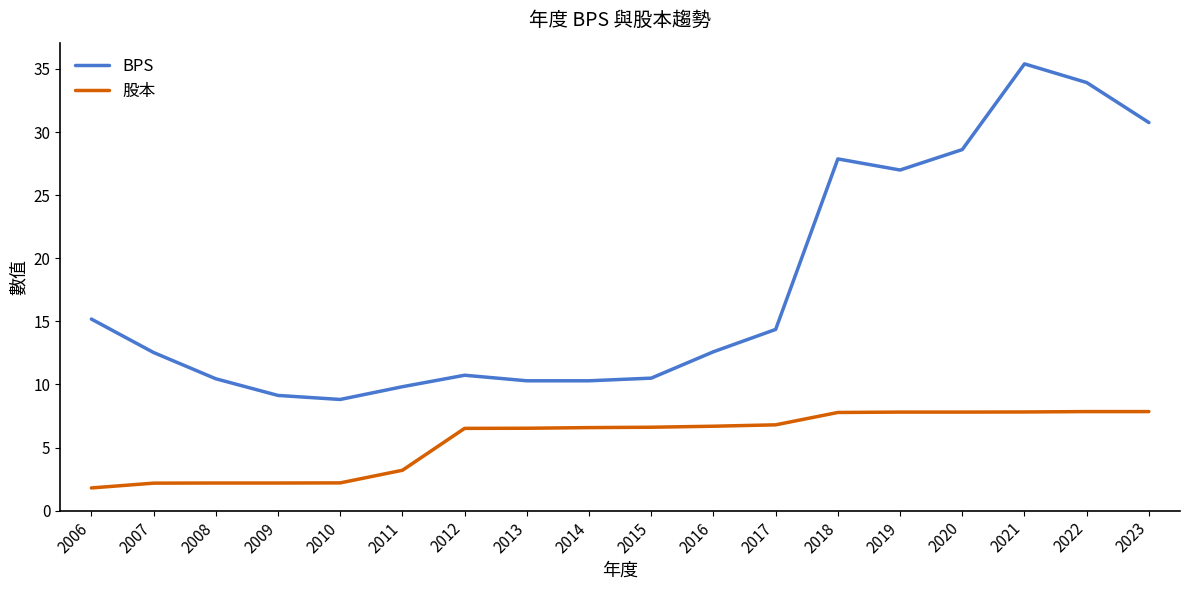

Which series has the largest total across all categories?

BPS